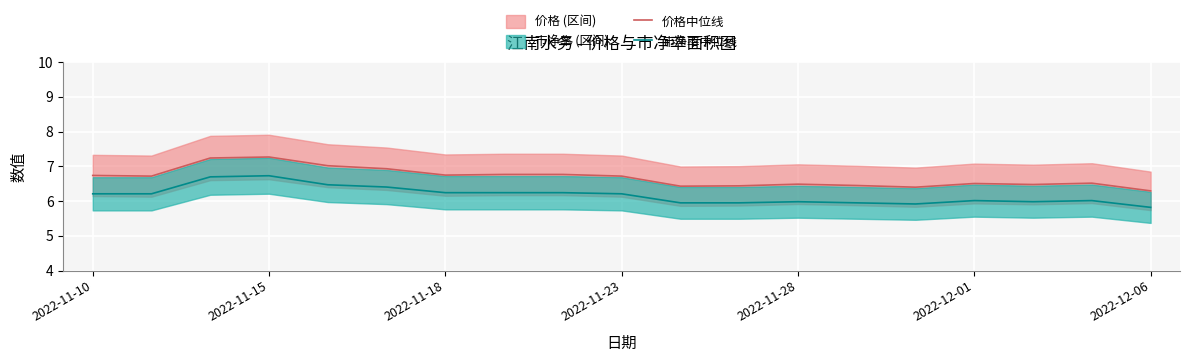

What is the difference between the second highest and minimum values in the 市净率中位线 series?

0.9